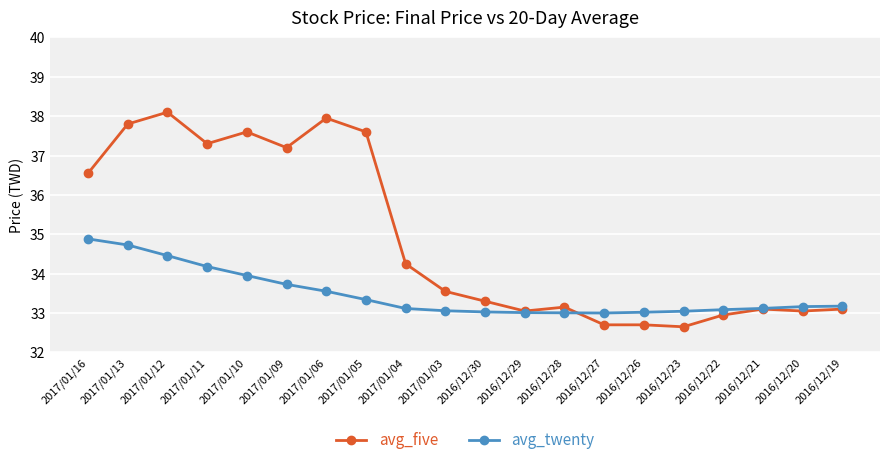

Between 2017/01/05 and 2016/12/27, which series saw the biggest shift?

avg_five